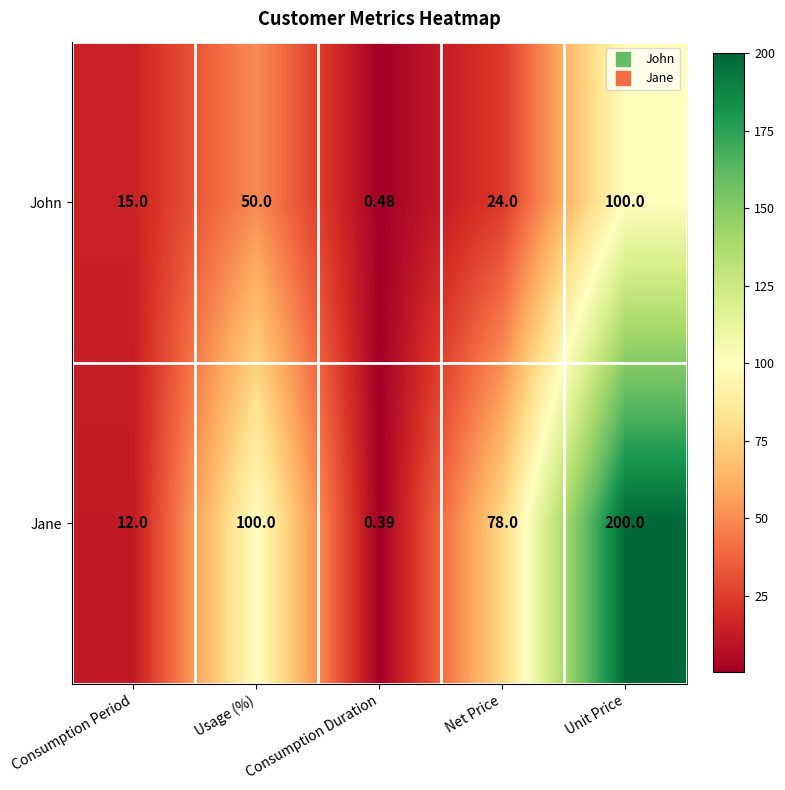

Which category has the lowest value across all series?

Consumption Duration